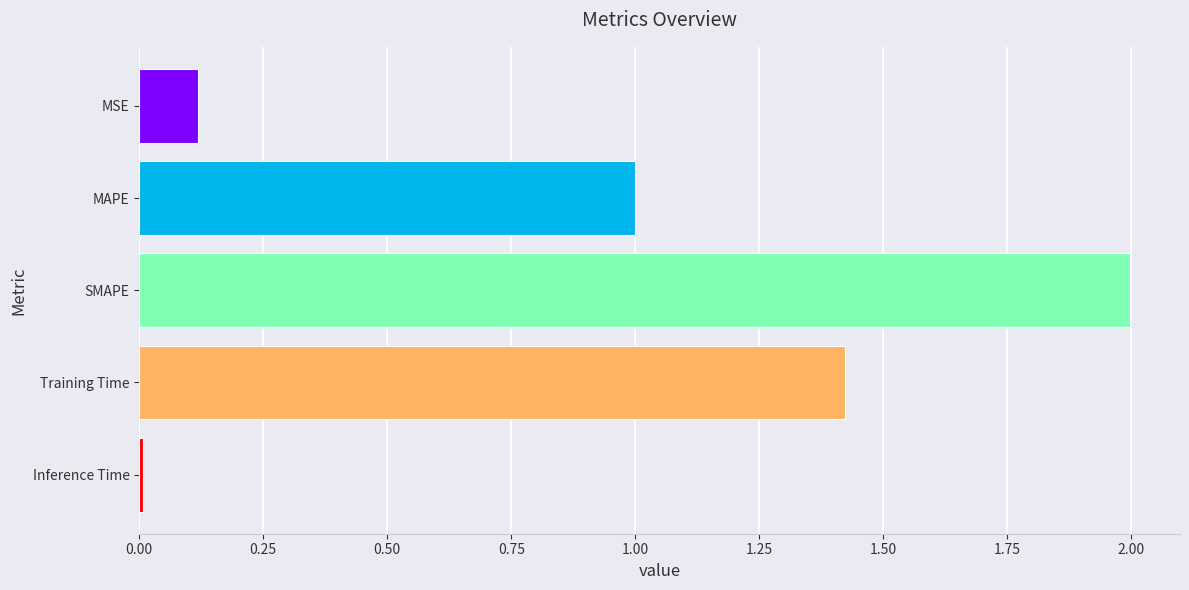

Is it true that the value at MAPE is 1.6?

False